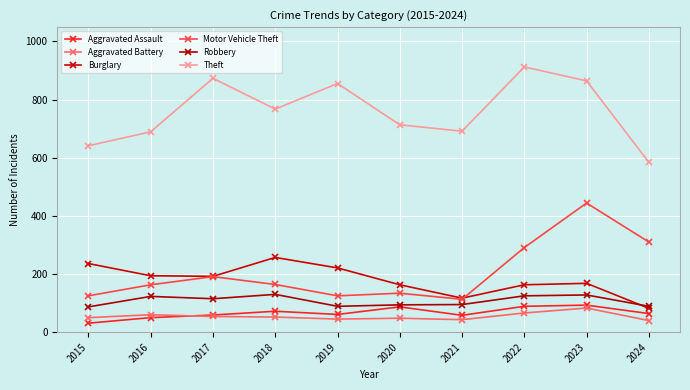

What is the difference between the highest and lowest values at 2018?

715